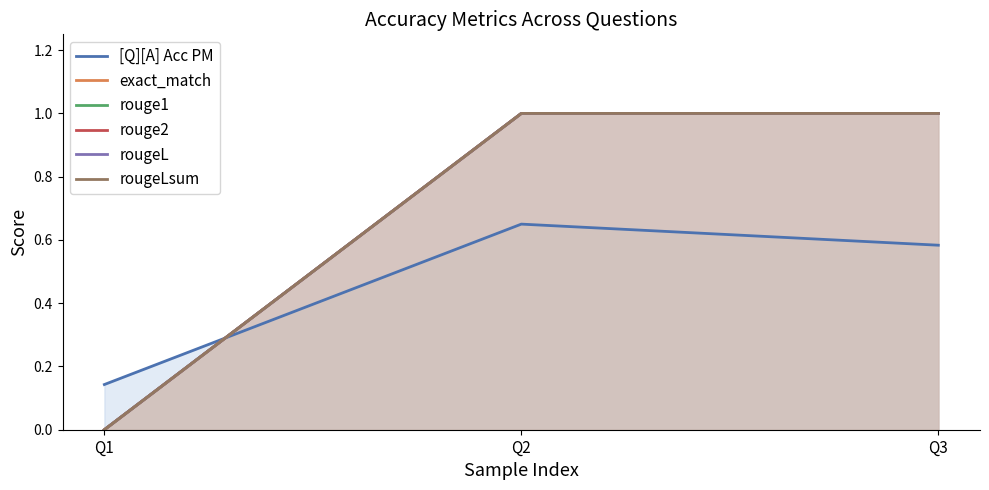

What is the sum of all rougeLsum values?

2.0